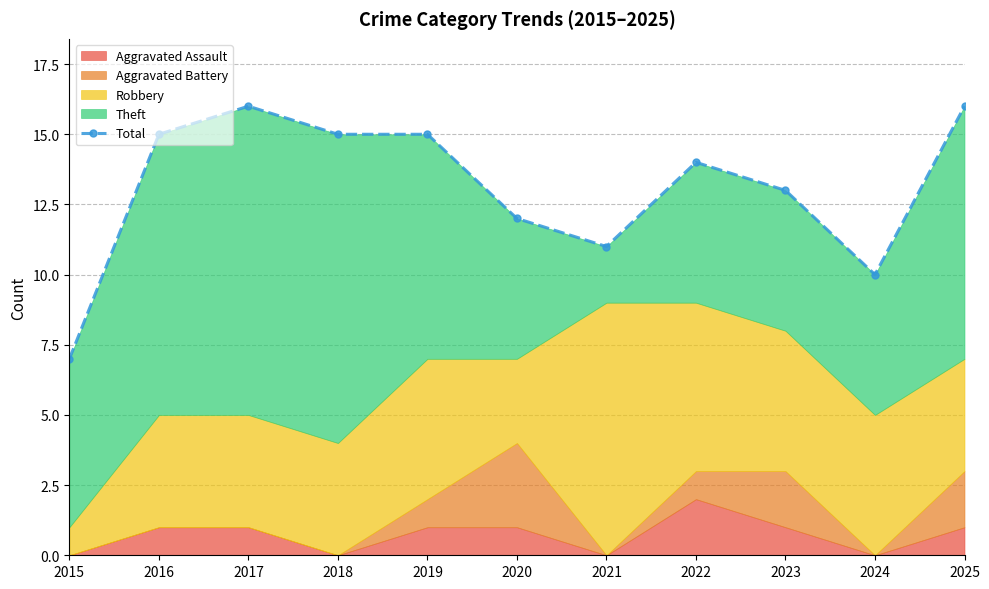

Rank the categories by value from lowest to highest.

2015, 2024, 2021, 2020, 2023, 2022, 2016, 2018, 2019, 2017, 2025